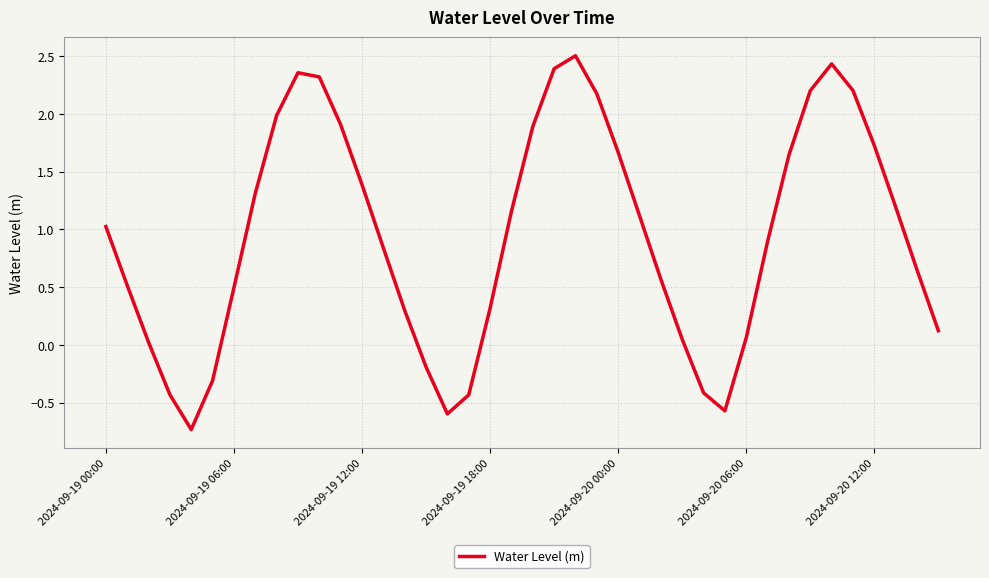

Does the chart display data point markers on the line(s)?

No